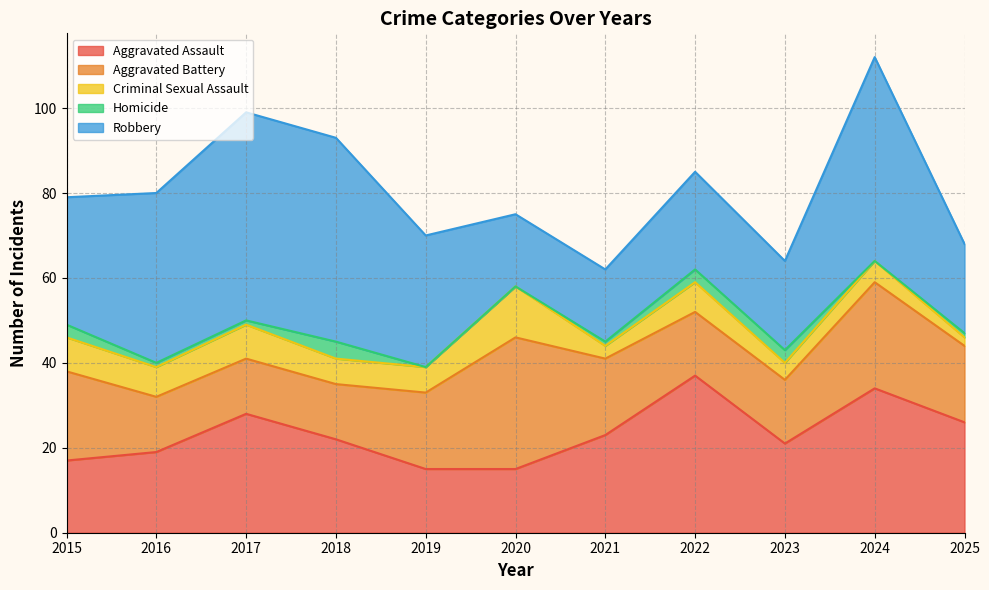

List the labels in order of Homicide value, largest first.

2018, 2015, 2022, 2023, 2016, 2017, 2021, 2025, 2019, 2020, 2024